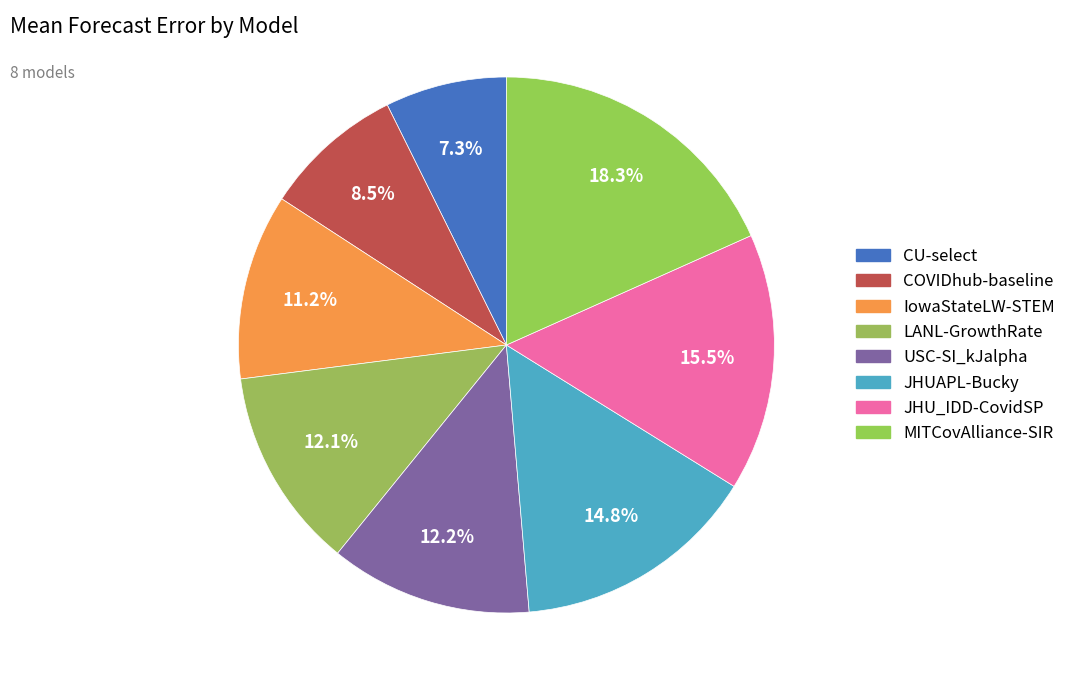

Rank the categories by value from highest to lowest.

MITCovAlliance-SIR, JHU_IDD-CovidSP, JHUAPL-Bucky, USC-SI_kJalpha, LANL-GrowthRate, IowaStateLW-STEM, COVIDhub-baseline, CU-select